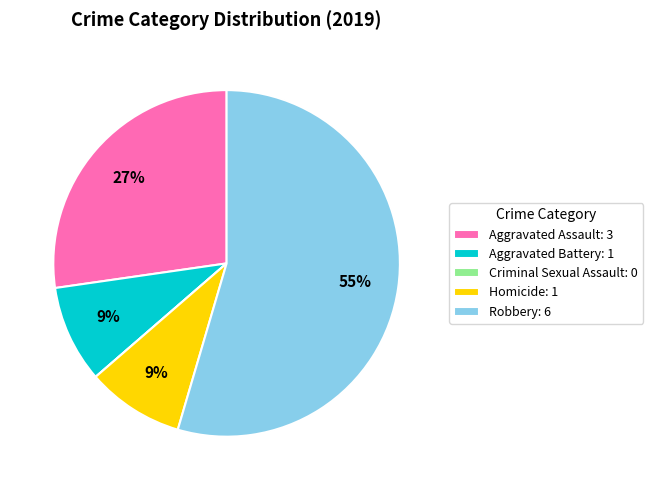

To the nearest percent, what is the combined percentage of Homicide and Robbery?

64%